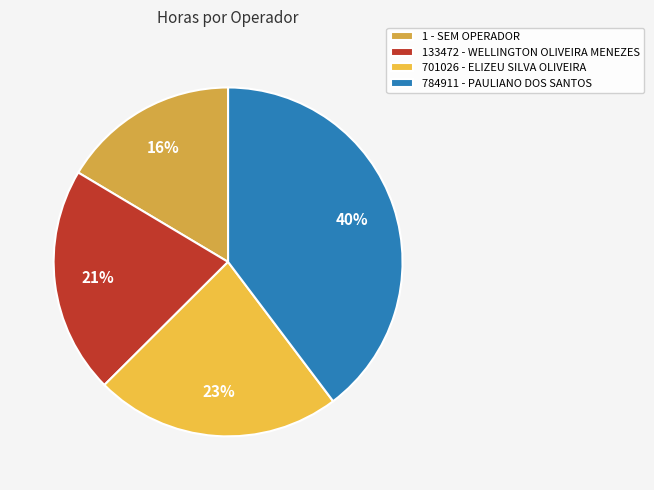

True or false: 1 - SEM OPERADOR accounts for 16% of the total.

True